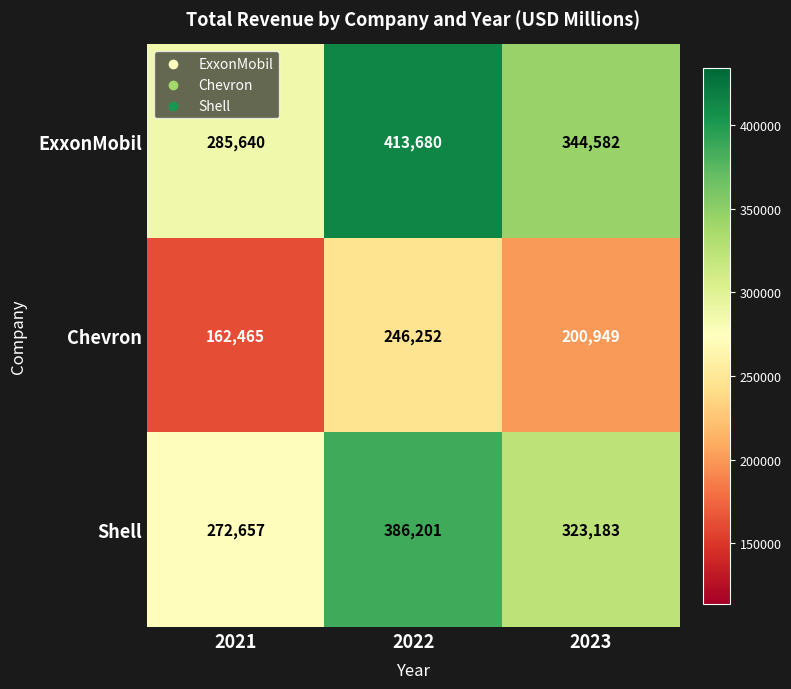

True or false: ExxonMobil has a value of 598120 at 2023.

False